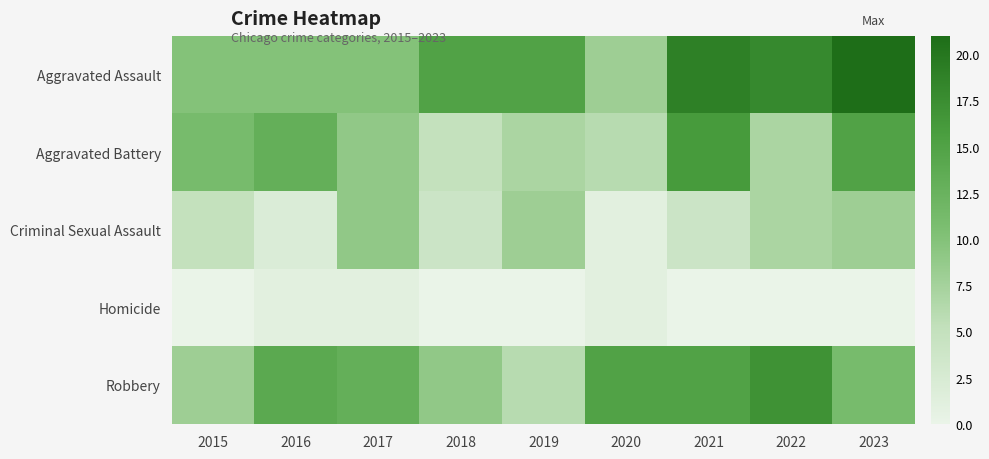

What is the spread (max minus min) of values at 2016?

13